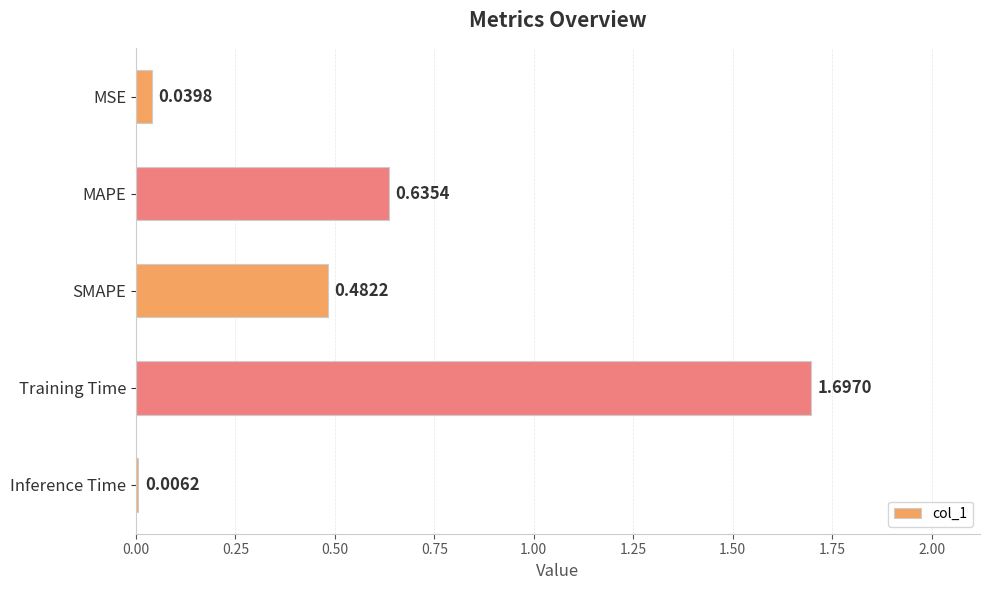

At which label is the value closest to 0?

Inference Time